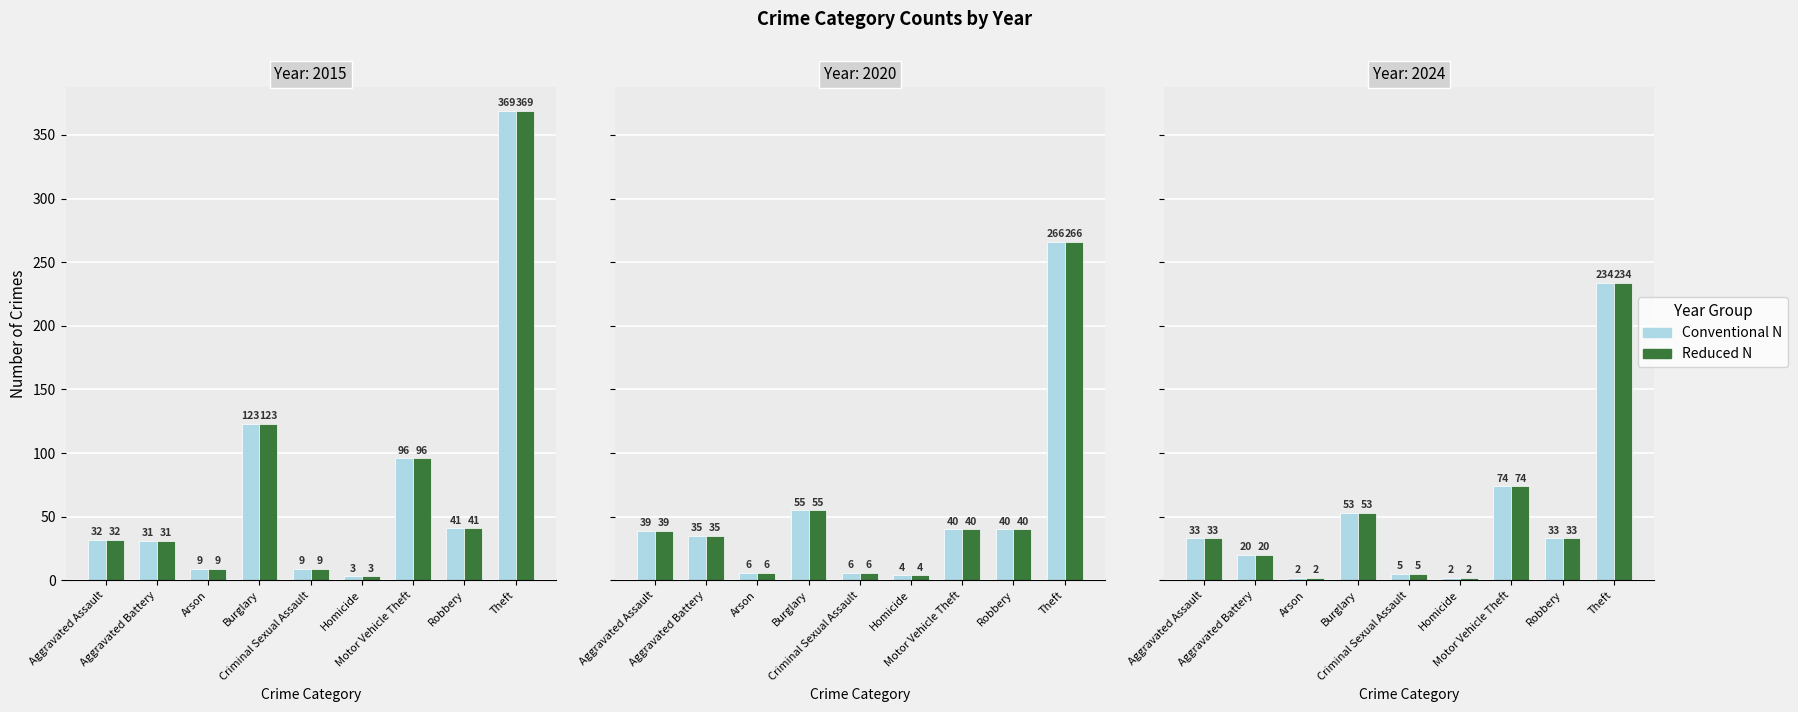

What is the difference between the maximum and minimum values in the Reduced N series?

232